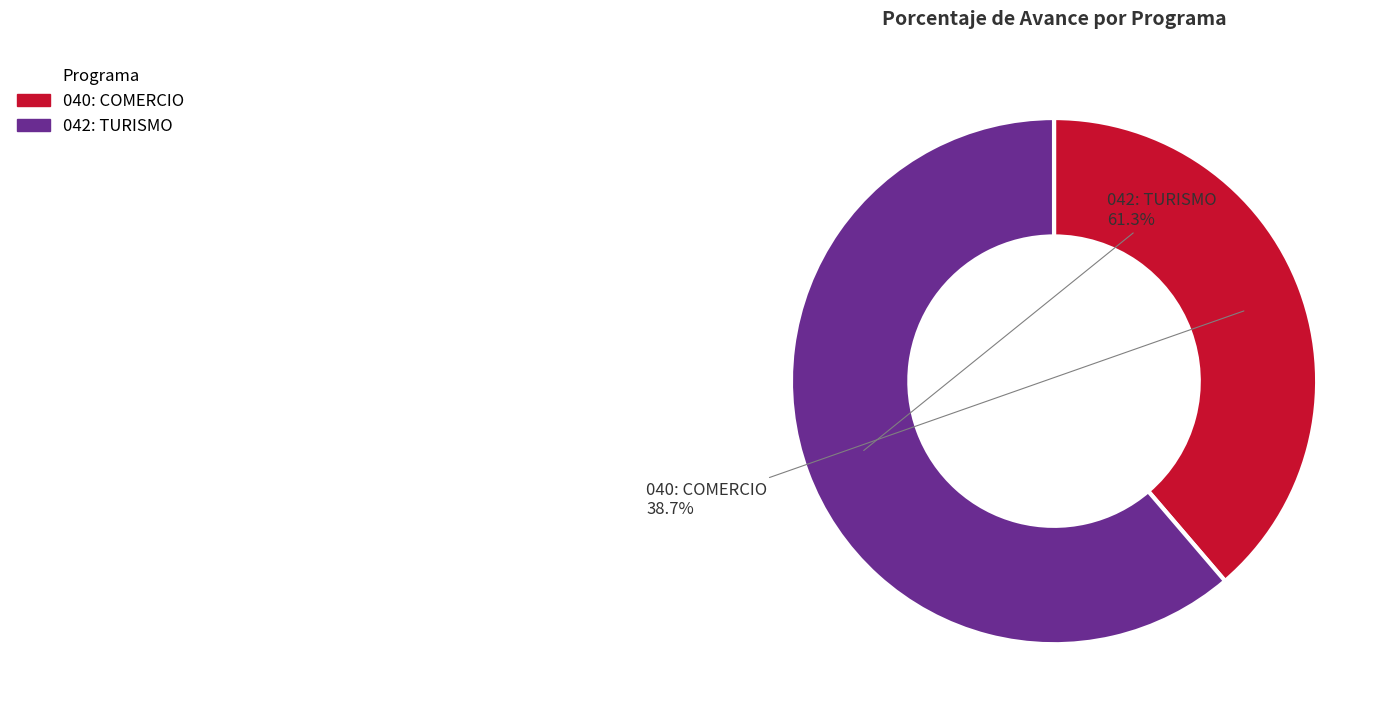

Is the sum of 042: TURISMO and 040: COMERCIO greater than half?

Yes